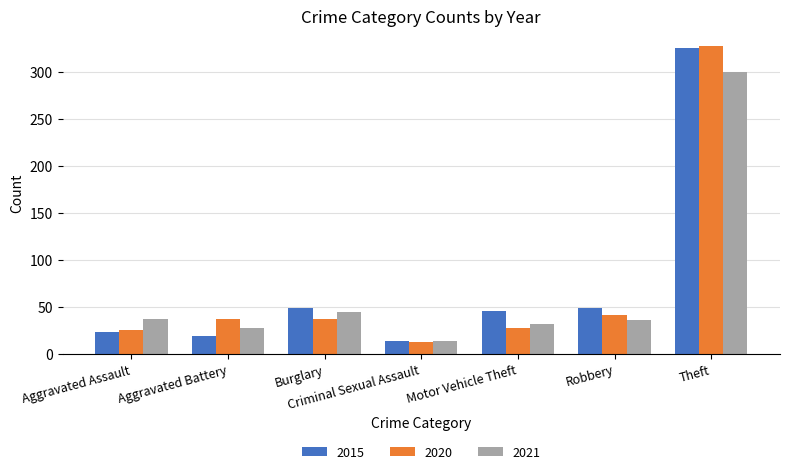

What is the difference between the 2021 values at Burglary and Aggravated Assault?

8